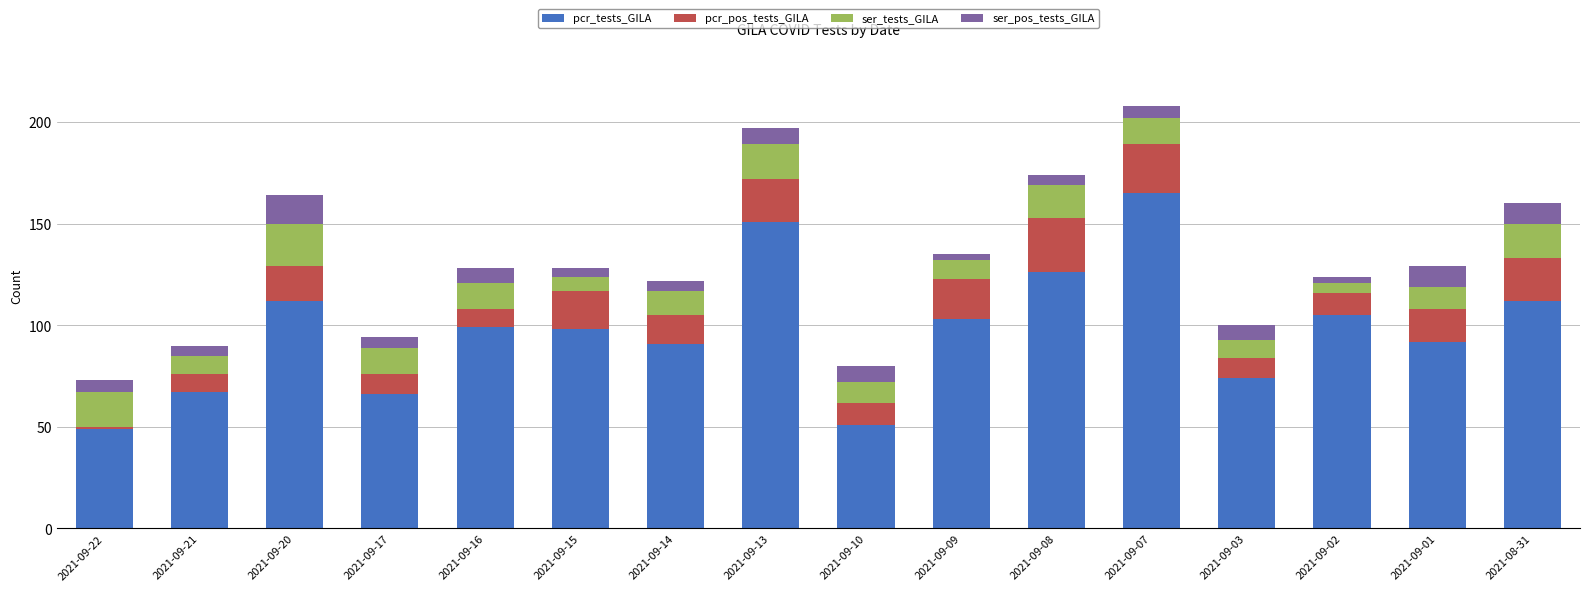

How many series are shown in this chart?

4